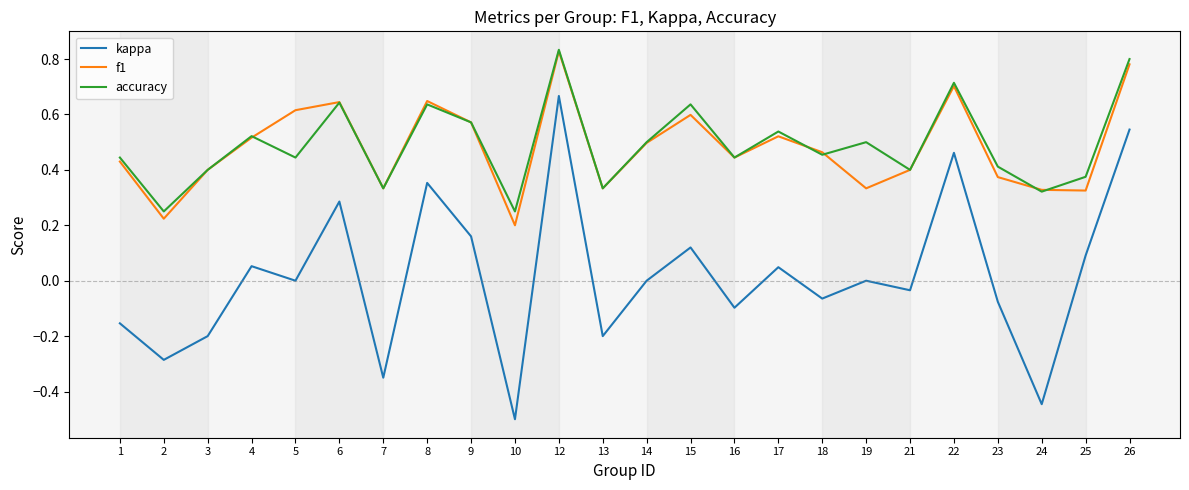

The kappa series shows -0.6 at 7. True or false?

False